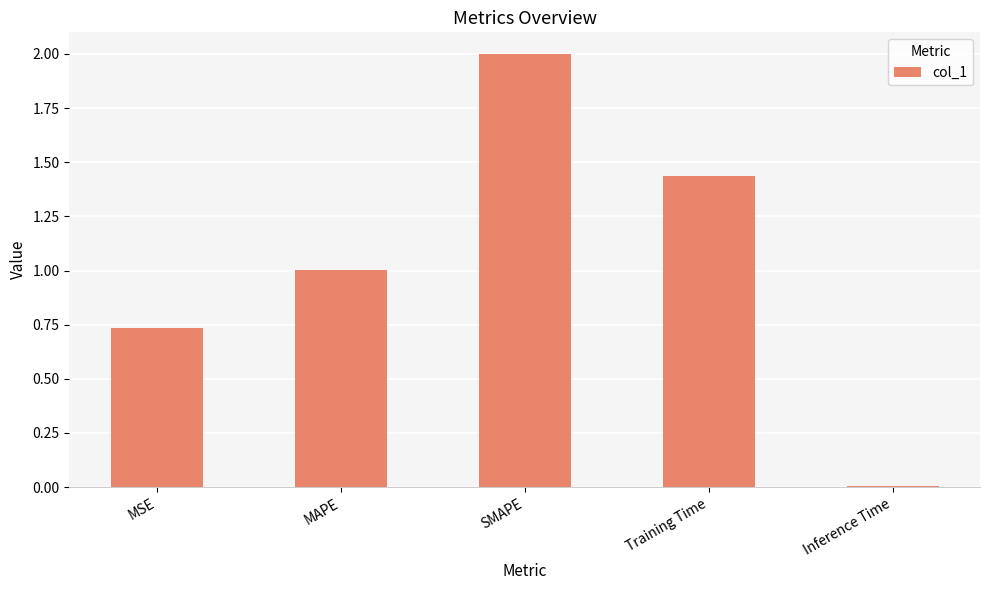

The chart shows a value of 0.0 at Inference Time. True or false?

True